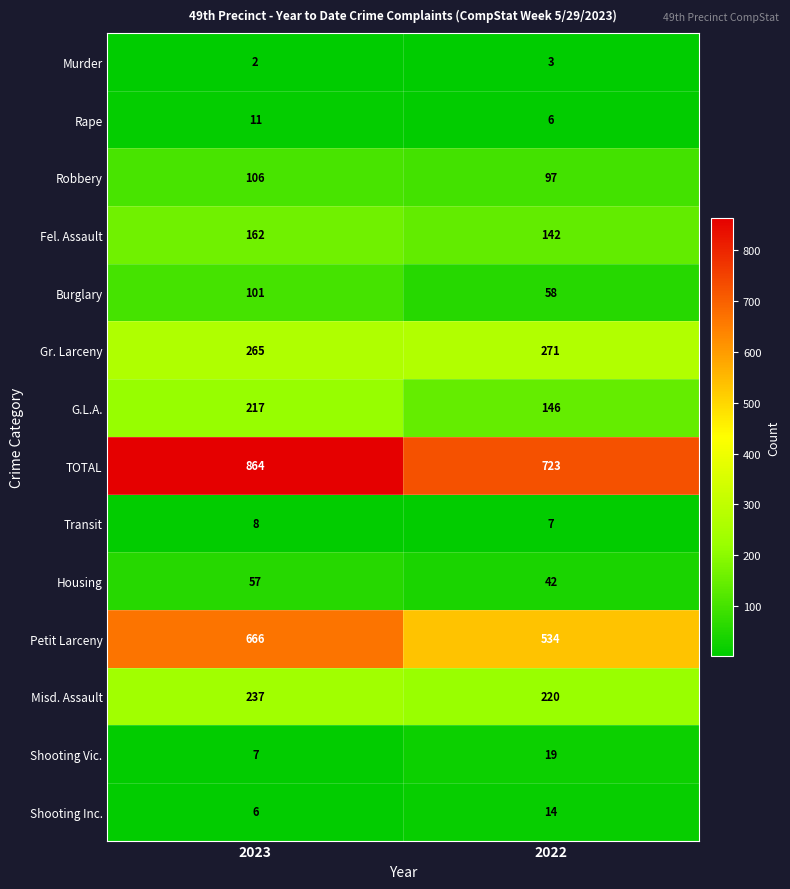

How many data points in TOTAL are less than 864?

1